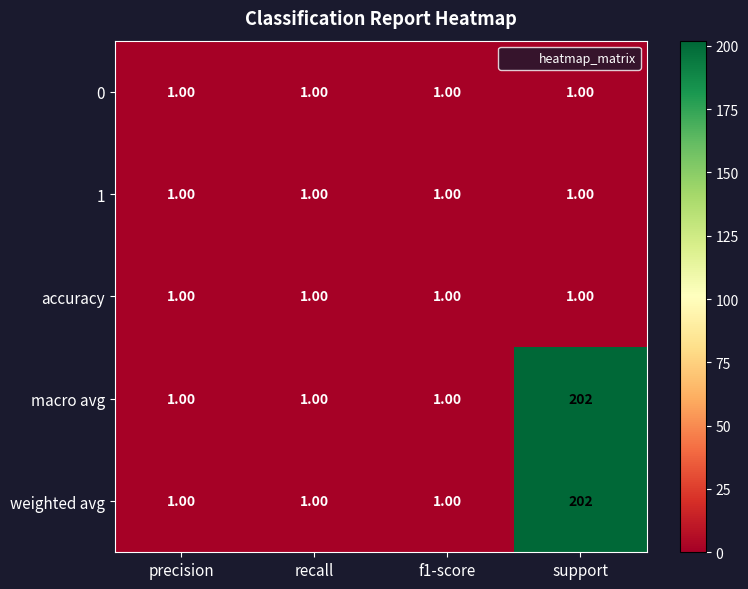

What is the sum of all 1 values?

4